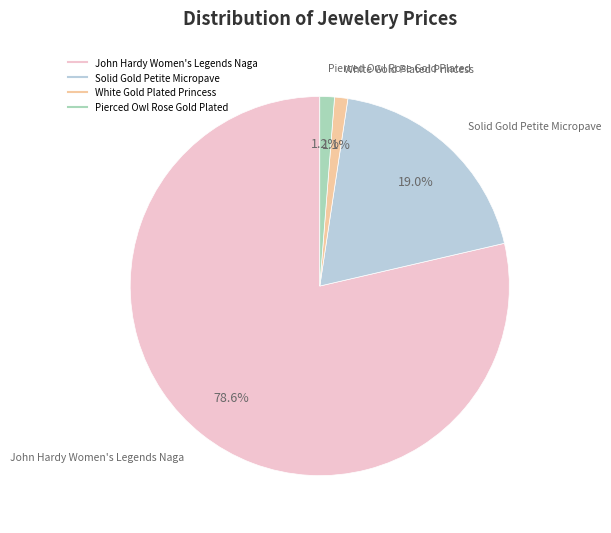

Combined, what portion of the pie is Pierced Owl Rose Gold Plated and John Hardy Women's Legends Naga?

79.9%